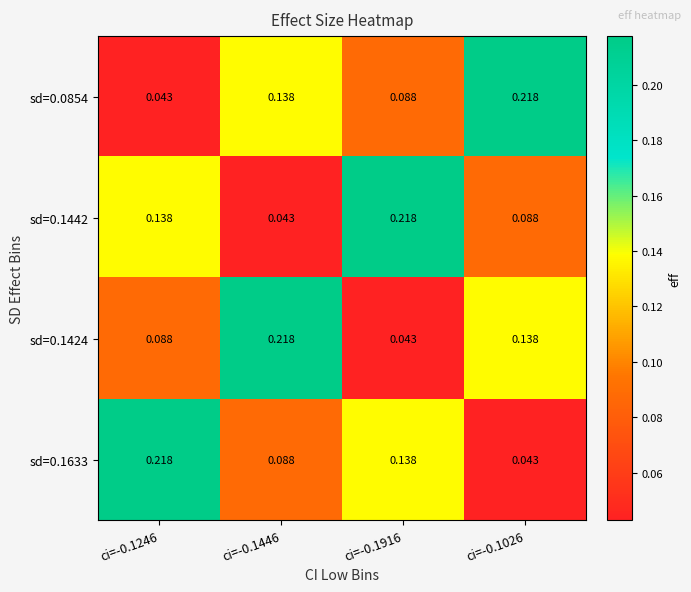

Is the value of sd=0.1424 at ci=-0.1916 greater than the value of sd=0.1633 at ci=-0.1246?

No